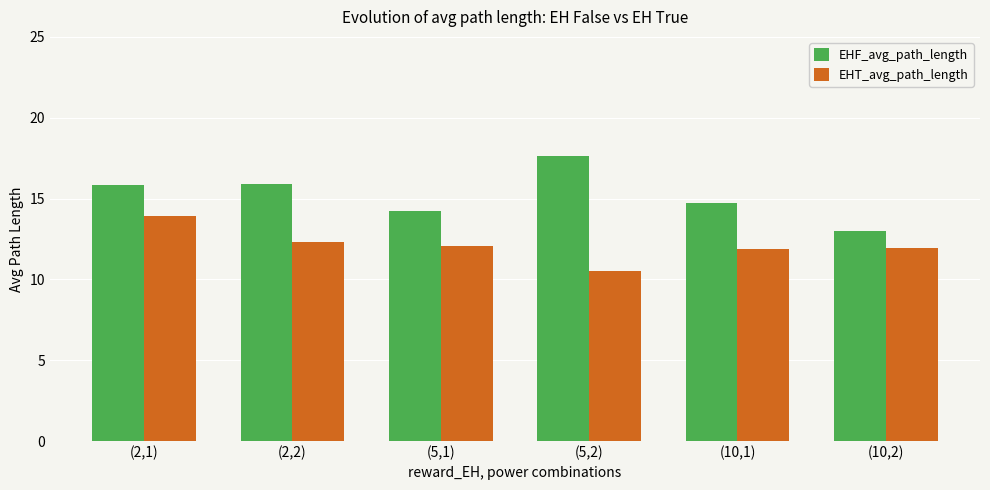

Where does the EHF_avg_path_length series first go above 15?

(2,1)